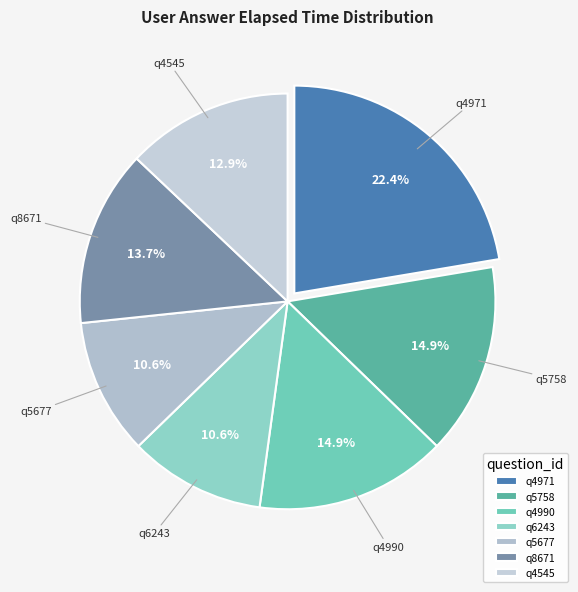

Count the number of slices in the pie.

7